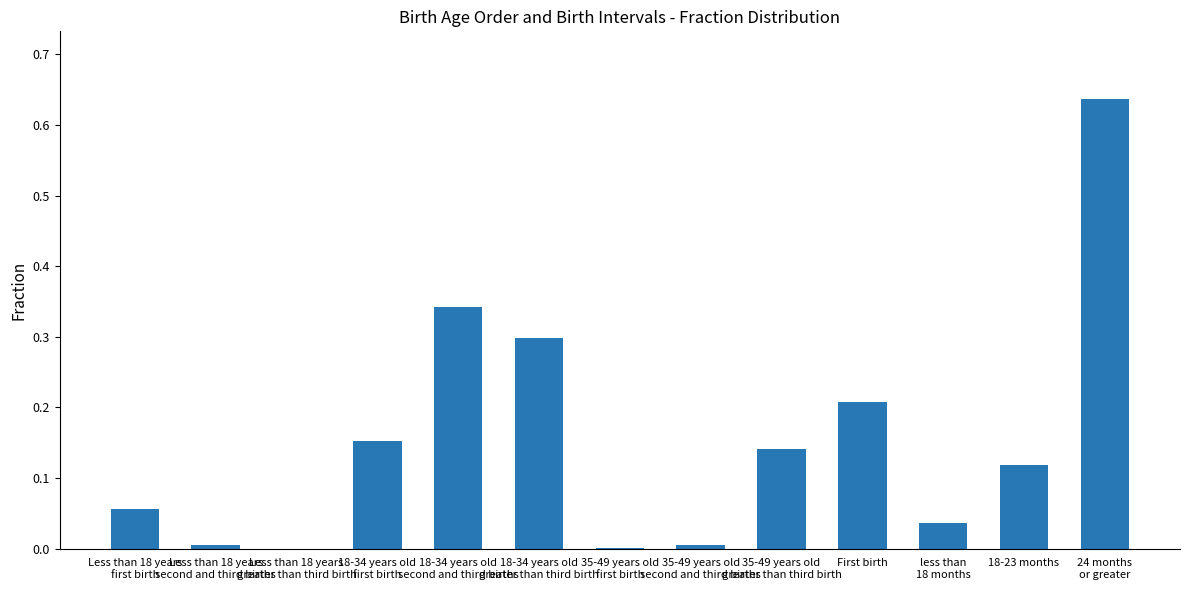

What is the sum of all values?

2.0